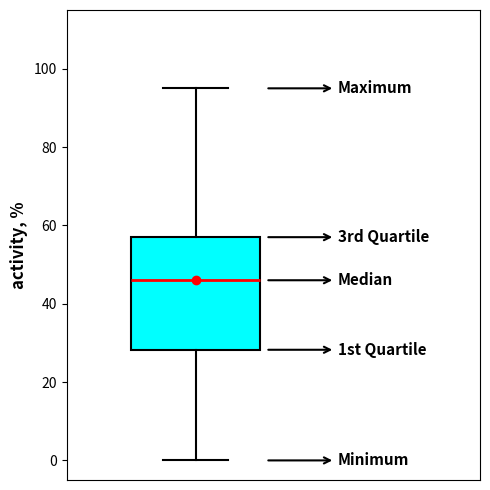

Read this box plot against the y-axis: the position of the median line, the range covered by the box, and the ends of both whiskers. The values are not printed on the chart, so give them approximately, as read against the axis.

median 46, box 28 to 58, whiskers 0 to 96